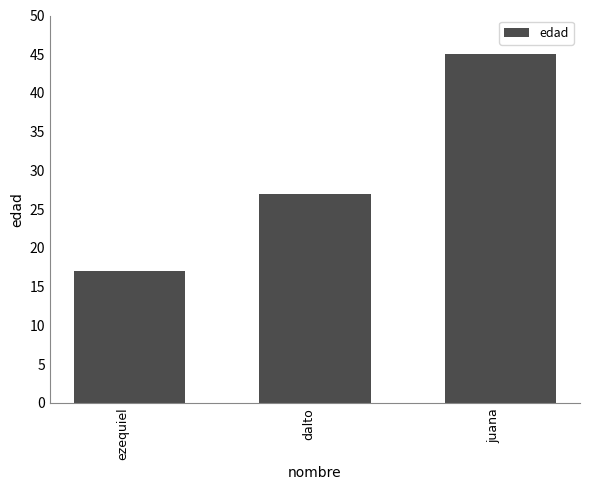

Which has a higher value, dalto or ezequiel?

dalto